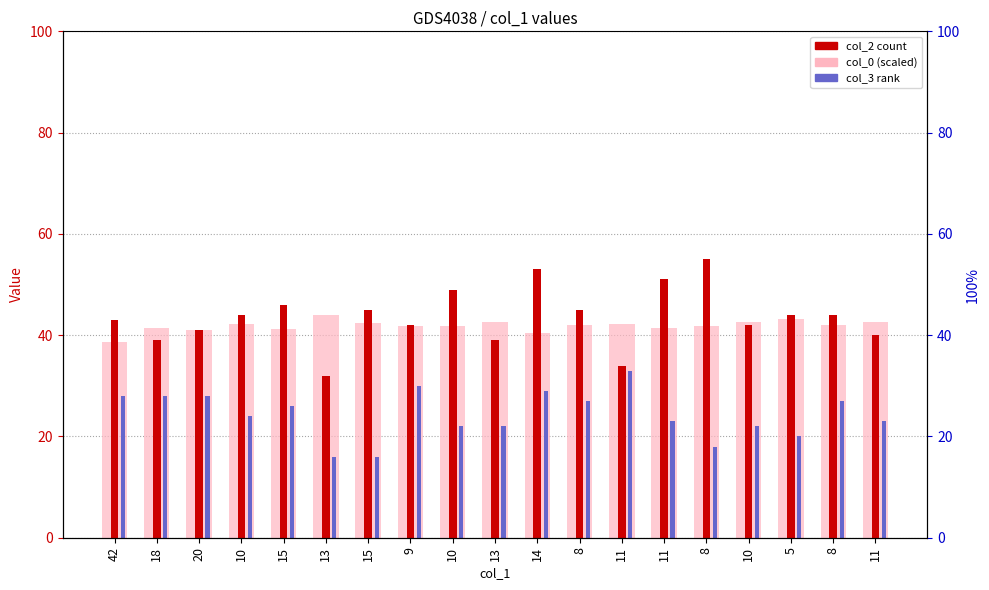

What is the average value of the col_0 (scaled /10) series?

41.9